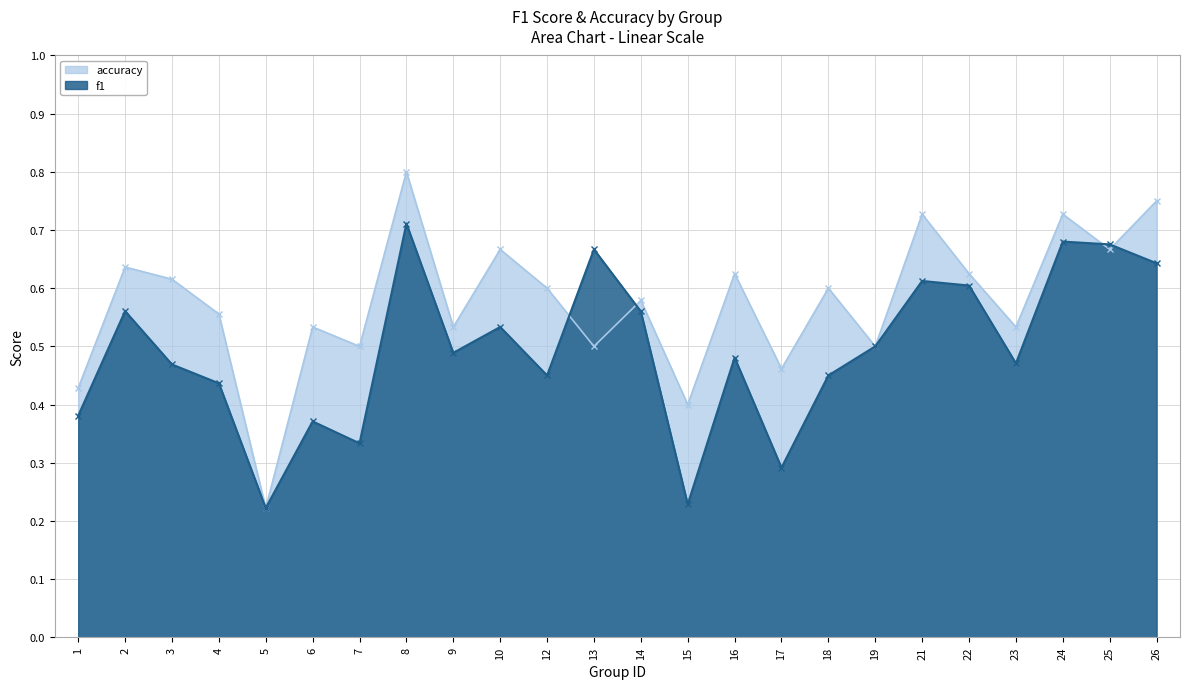

Does the chart display data point markers on the line(s)?

Yes